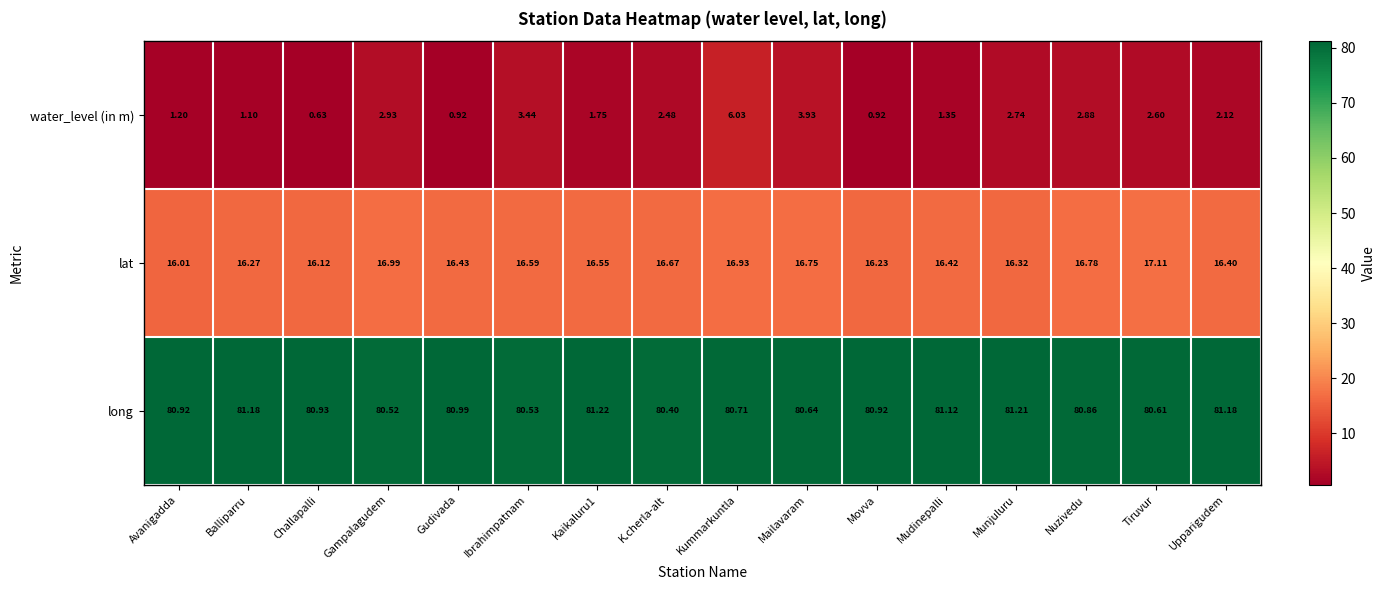

Which label corresponds to the largest value in the chart?

Kaikaluru1